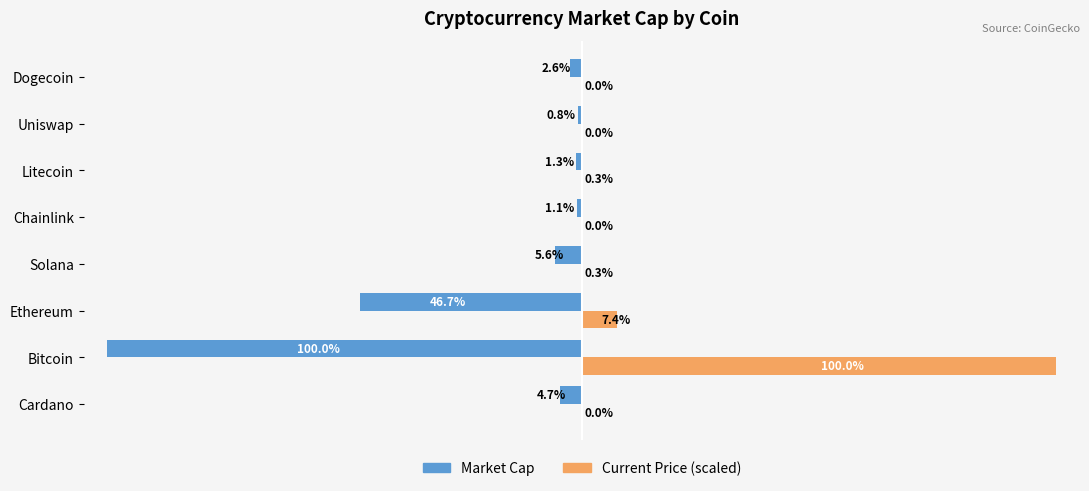

At which category is the sum across all series the highest?

Bitcoin